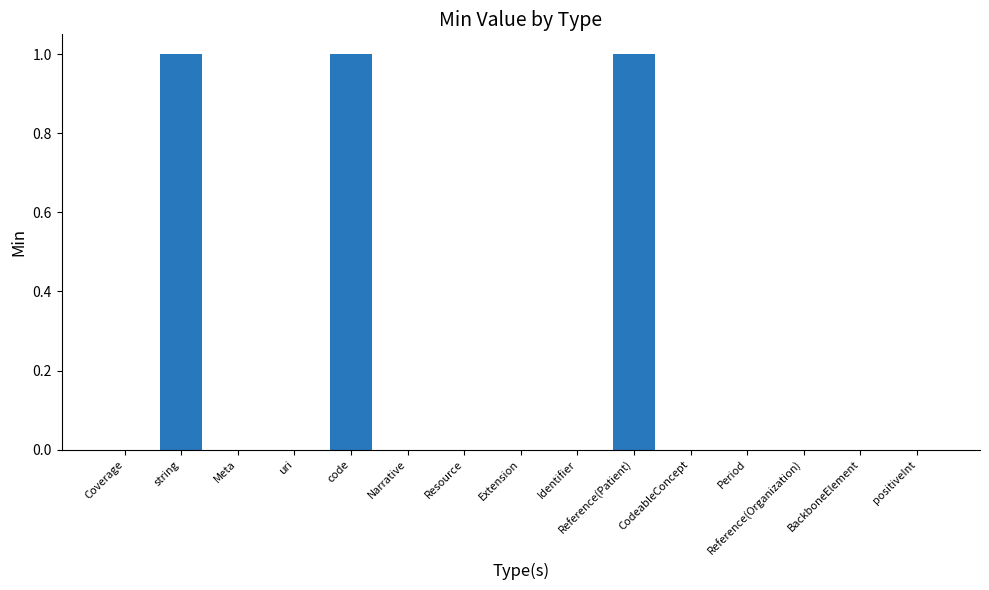

The chart shows a value of 2 at code. True or false?

False